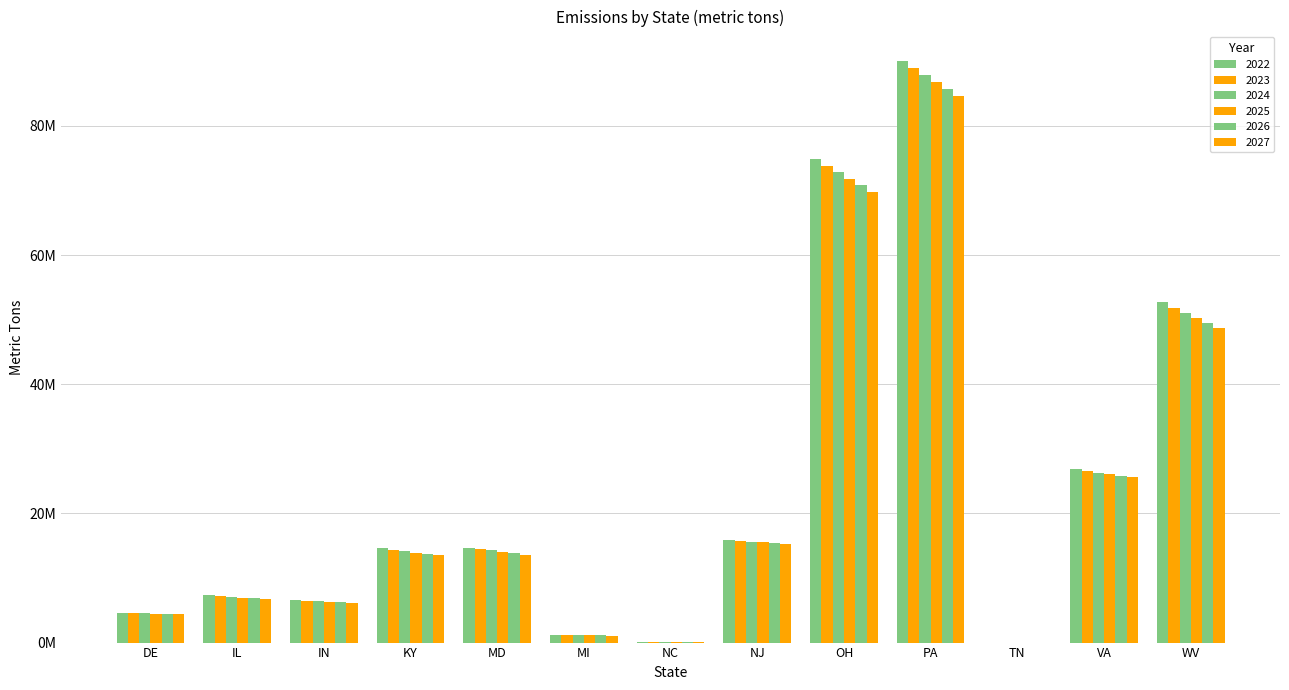

Are the bars horizontal?

No